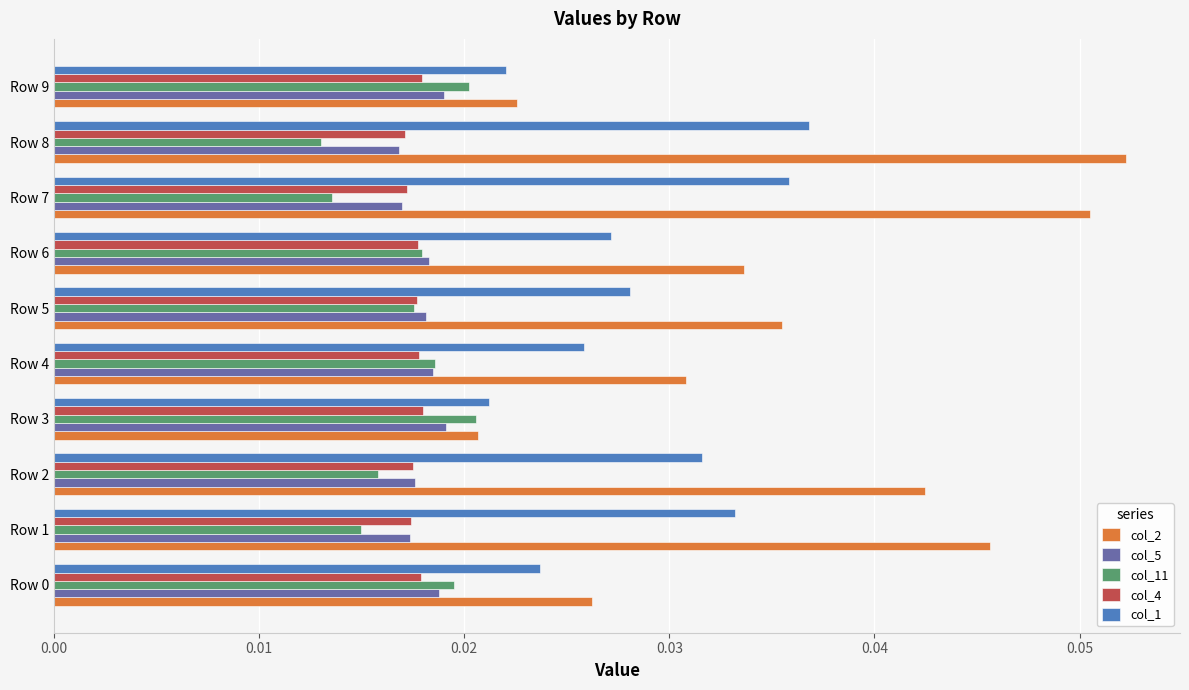

At which category does the chart reach its minimum across all series?

Row 8